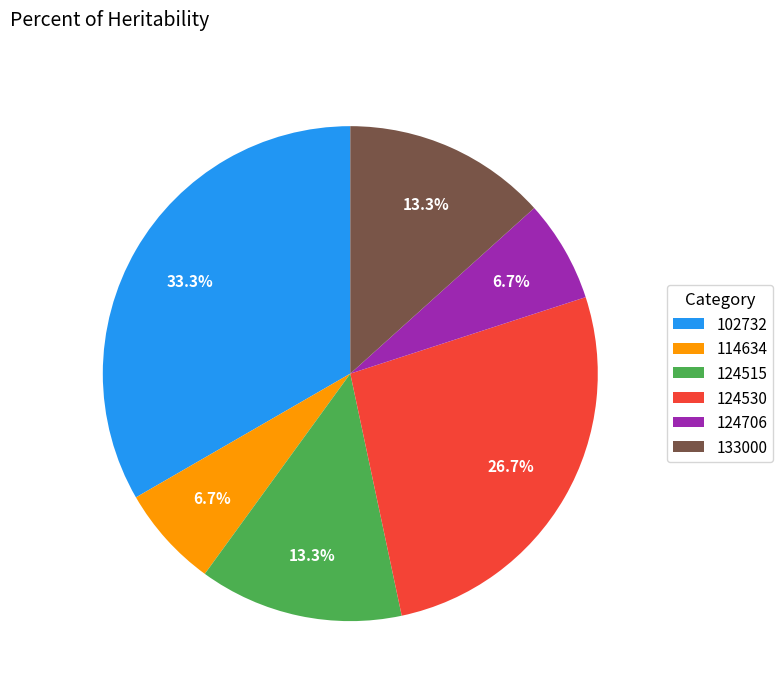

What is the ratio of the value at 124706 to the value at 124515?

0.5